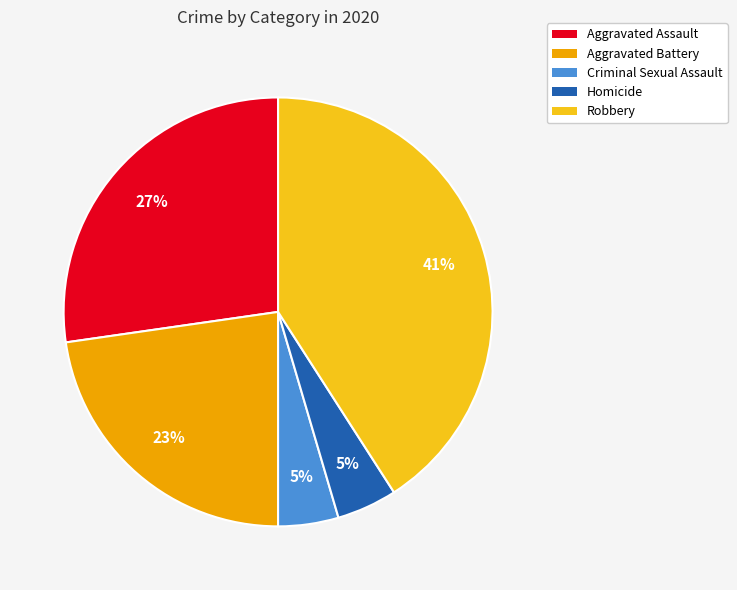

Is the sum of Aggravated Assault and Homicide greater than half?

No